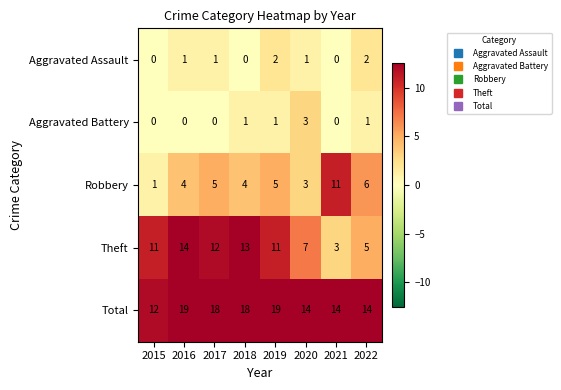

At 2022, list the series in order from smallest to largest.

Aggravated Battery, Aggravated Assault, Theft, Robbery, Total